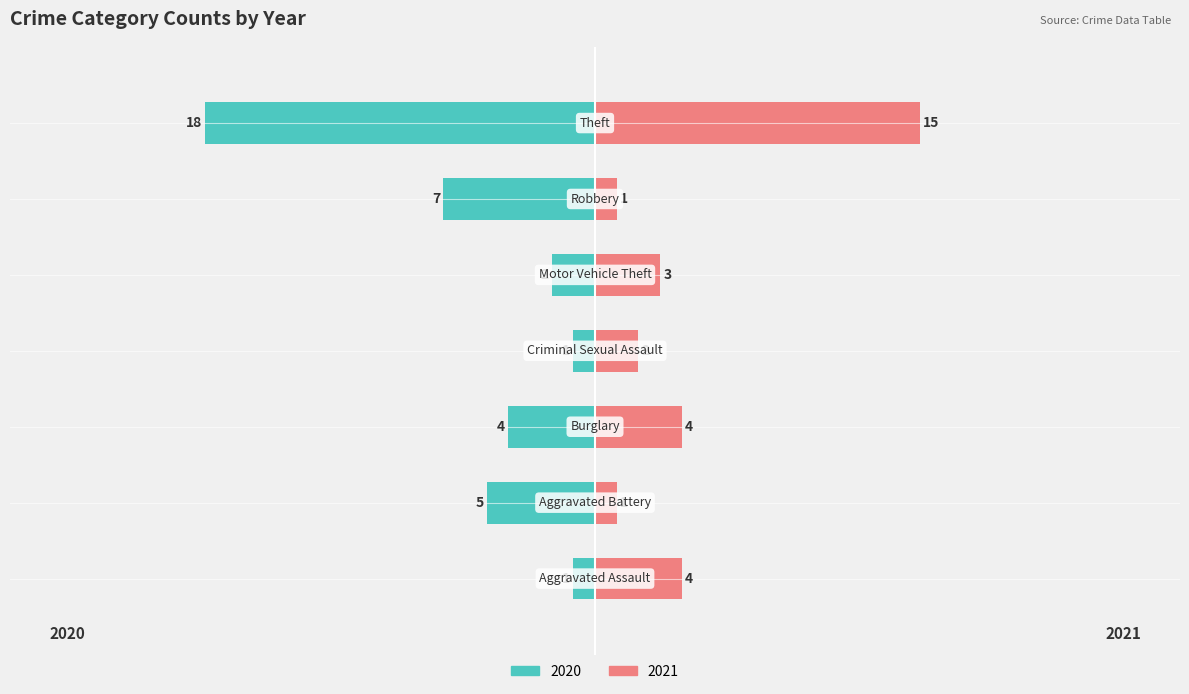

Which series has the widest spread of values?

2020